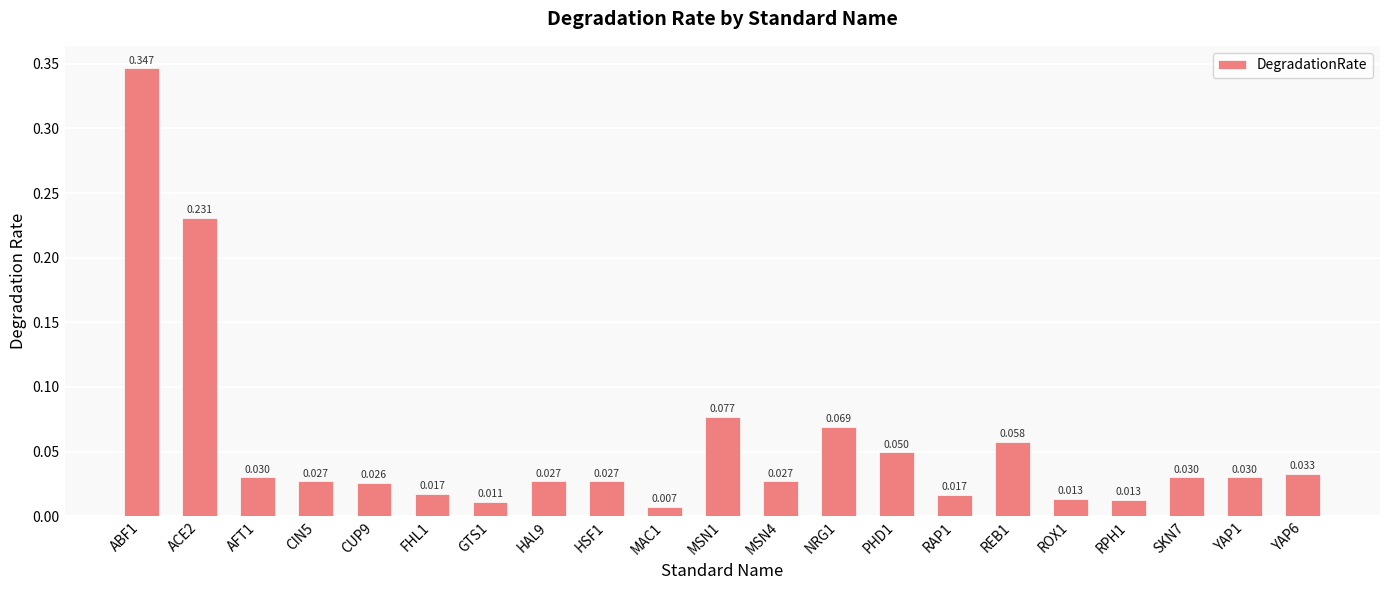

What is the sum of the values at MSN1 and HSF1?

0.1